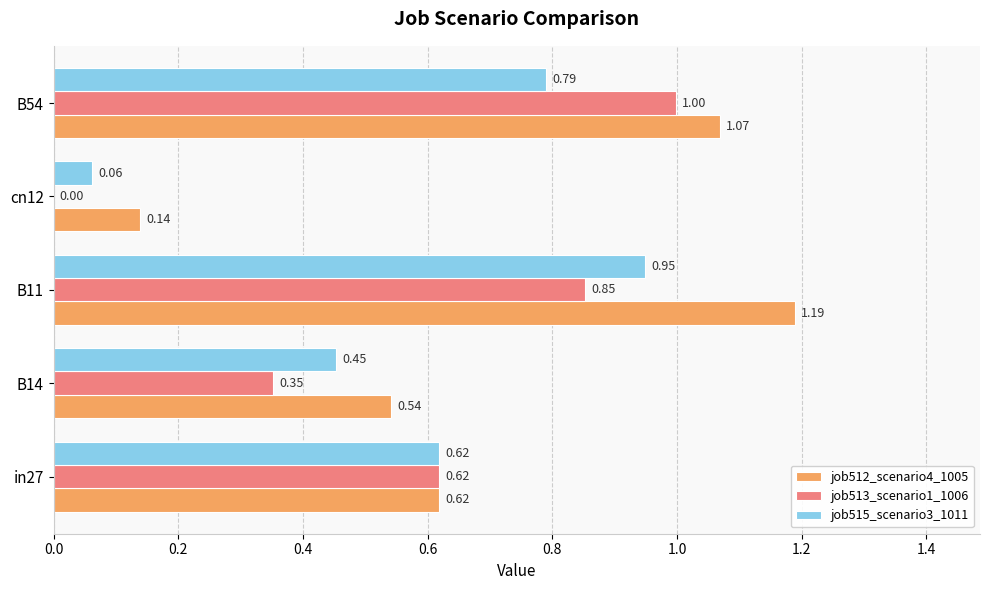

At which category is the sum across all series the highest?

B11